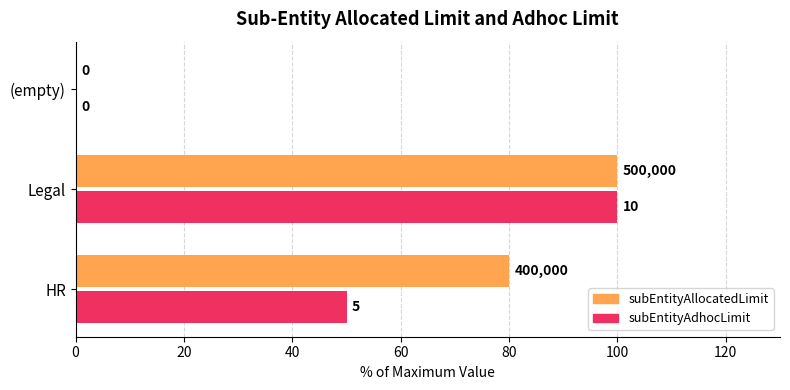

What is the value of the subEntityAdhocLimit bar at the 2nd from the left?

100